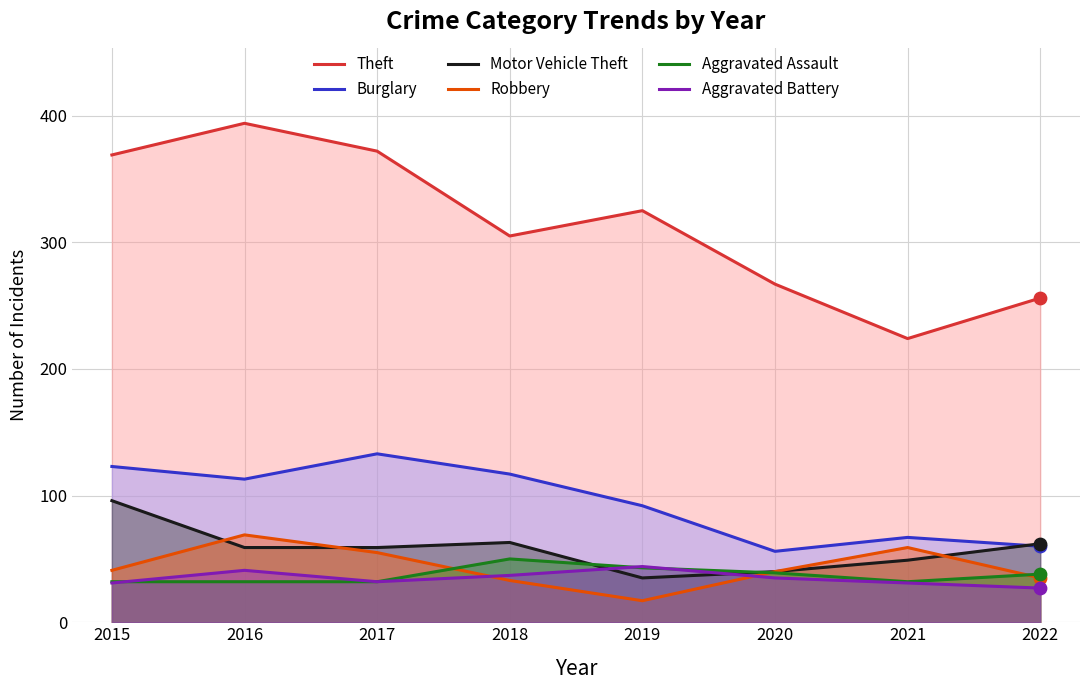

Which series has the largest total across all categories?

Theft